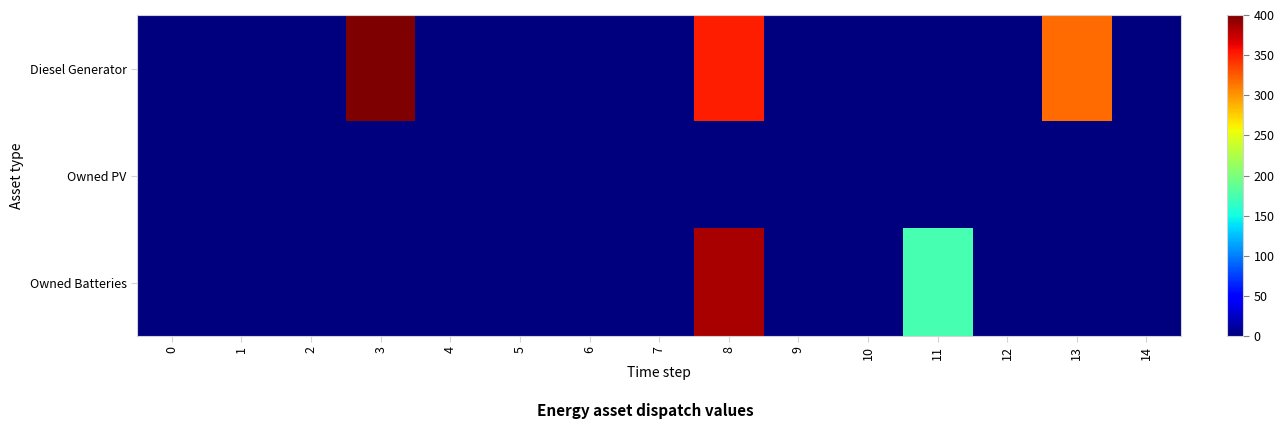

Which series changed the most between 8 and 14?

Owned Batteries